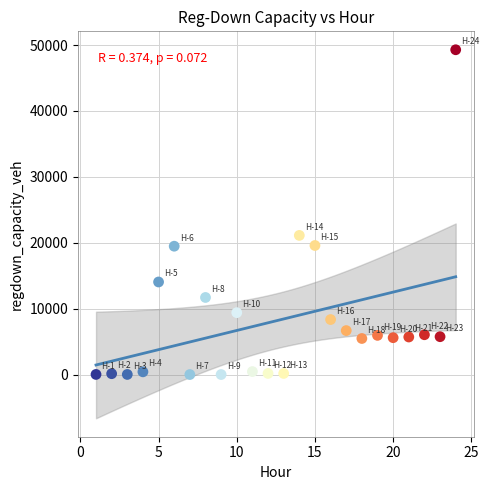

What is the range of Y values (max minus min)?

49293.2